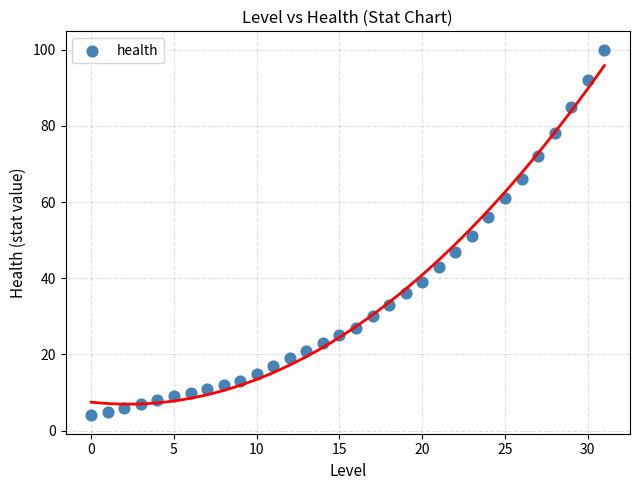

Count the number of points in this scatter plot.

32